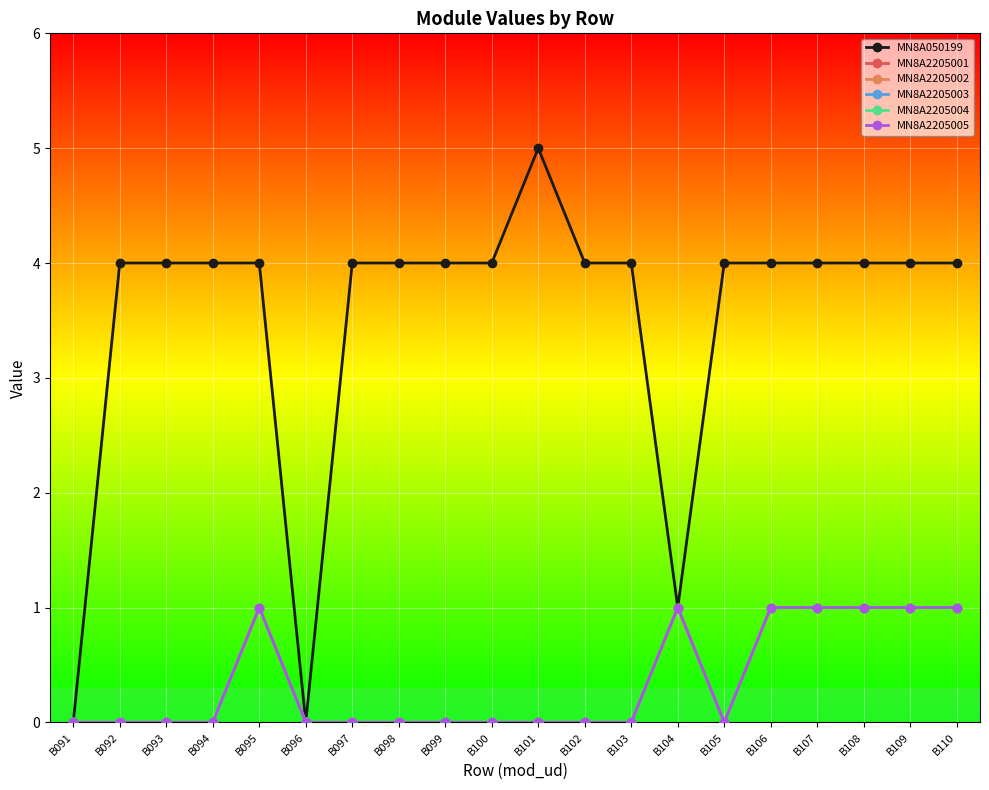

Is this an area chart (filled region under the line)?

No